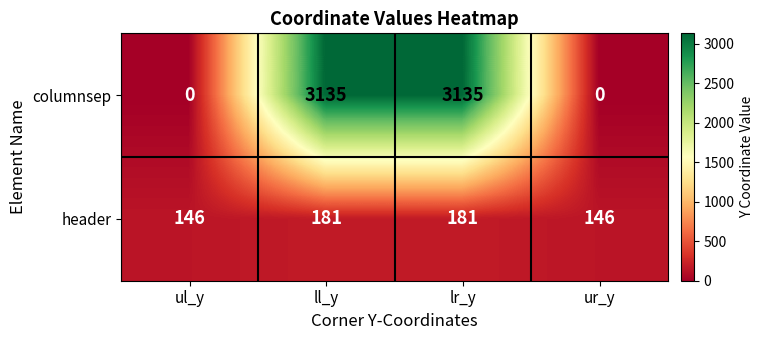

Is it true that columnsep equals 3135 at lr_y?

True